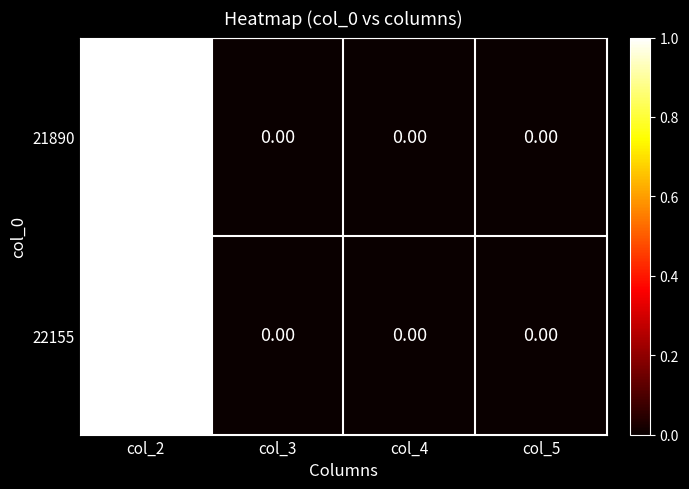

Is the value of 22155 at col_2 greater than the value of 21890 at col_3?

Yes